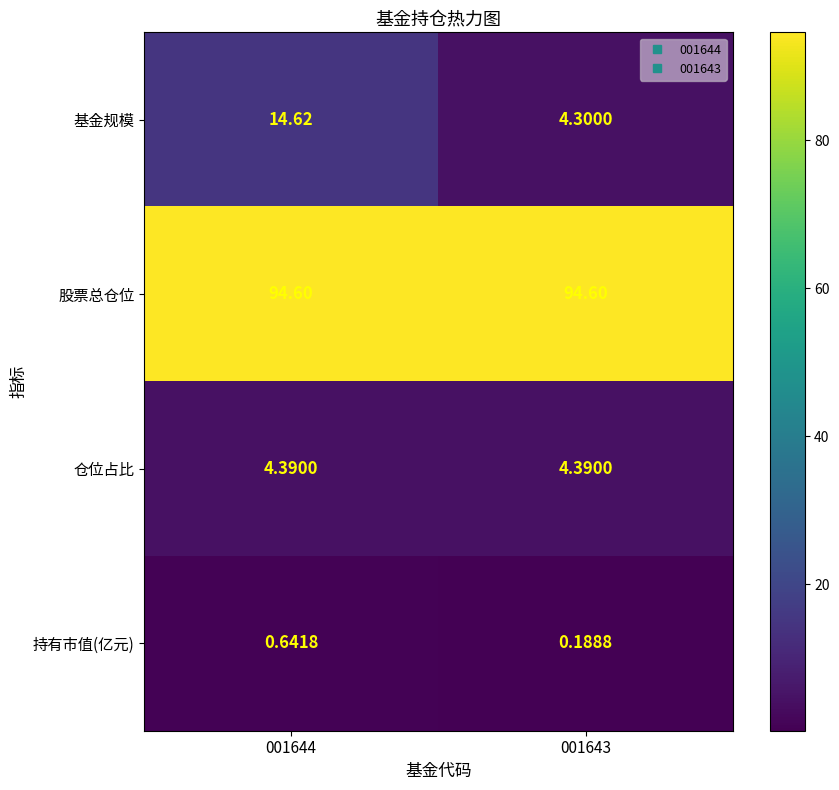

At 001644, list the series in order from largest to smallest.

股票总仓位, 基金规模, 仓位占比, 持有市值(亿元)